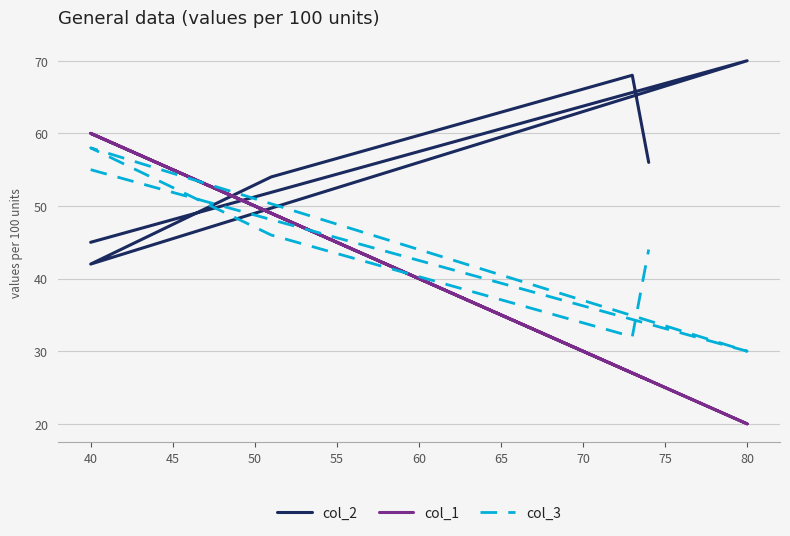

List the series in order of their overall mean, highest first.

col_2, col_3, col_1